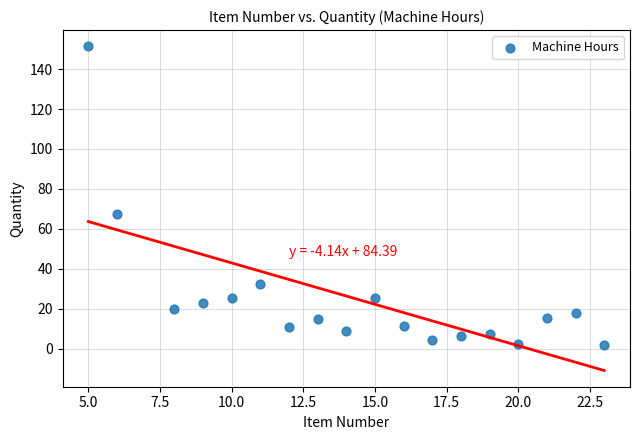

What Y value in the scatter plot is closest to 76?

67.5